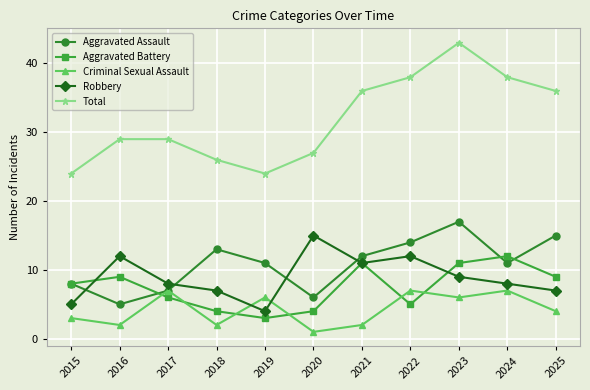

Is it true that Criminal Sexual Assault equals 2 at 2016?

True